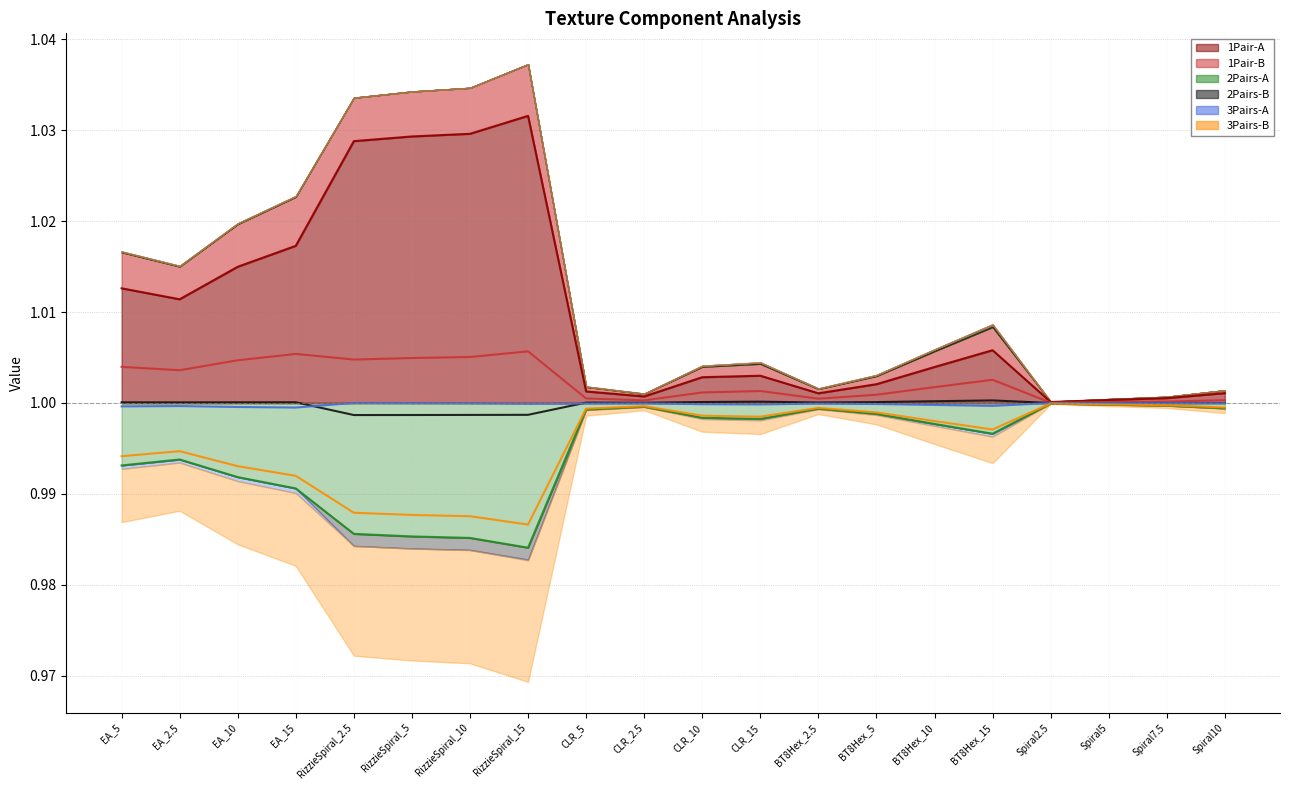

Reading left to right, what are all the values shown in this chart?

1Pair-A: 1.0	1.0	1.0	1.0	1.0	1.0	1.0	1.0	1.0	1.0	1.0	1.0	1.0	1.0	1.0	1.0	1.0	1.0	1.0	1.0
1Pair-B: 1.0	1.0	1.0	1.0	1.0	1.0	1.0	1.0	1.0	1.0	1.0	1.0	1.0	1.0	1.0	1.0	1.0	1.0	1.0	1.0
2Pairs-A: 1.0	1.0	1.0	1.0	1.0	1.0	1.0	1.0	1.0	1.0	1.0	1.0	1.0	1.0	1.0	1.0	1.0	1.0	1.0	1.0
2Pairs-B: 1.0	1.0	1.0	1.0	1.0	1.0	1.0	1.0	1.0	1.0	1.0	1.0	1.0	1.0	1.0	1.0	1.0	1.0	1.0	1.0
3Pairs-A: 1.0	1.0	1.0	1.0	1.0	1.0	1.0	1.0	1.0	1.0	1.0	1.0	1.0	1.0	1.0	1.0	1.0	1.0	1.0	1.0
3Pairs-B: 1.0	1.0	1.0	1.0	1.0	1.0	1.0	1.0	1.0	1.0	1.0	1.0	1.0	1.0	1.0	1.0	1.0	1.0	1.0	1.0